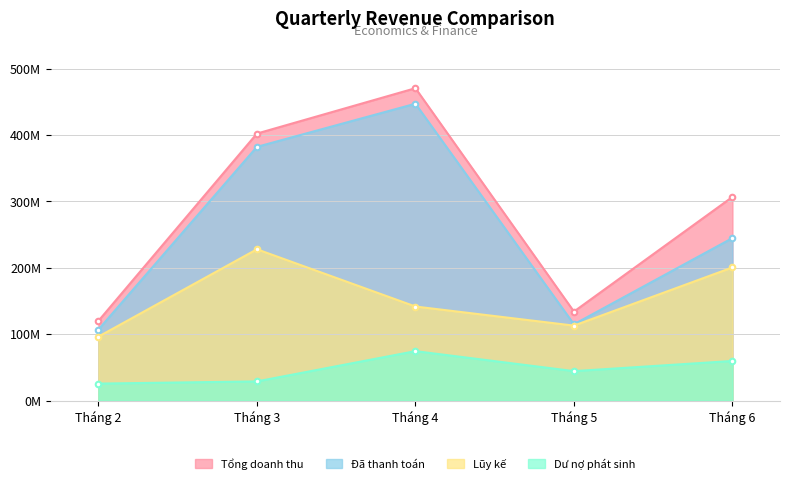

Which has a higher value, Tháng 4 or Tháng 6?

Tháng 4